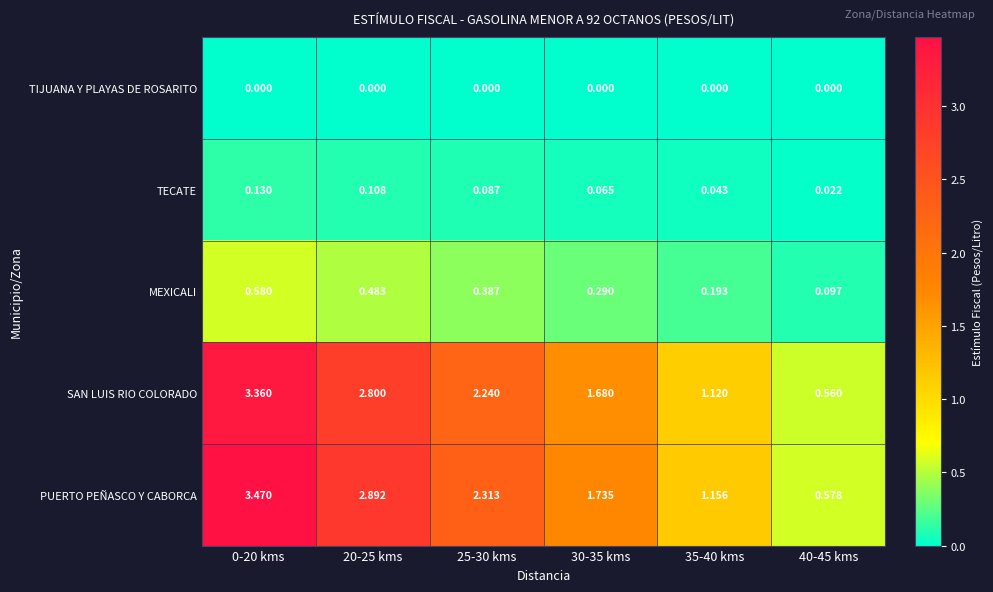

Rank the series at 20-25 kms from highest to lowest value.

PUERTO PEÑASCO Y CABORCA, SAN LUIS RIO COLORADO, MEXICALI, TECATE, TIJUANA Y PLAYAS DE ROSARITO